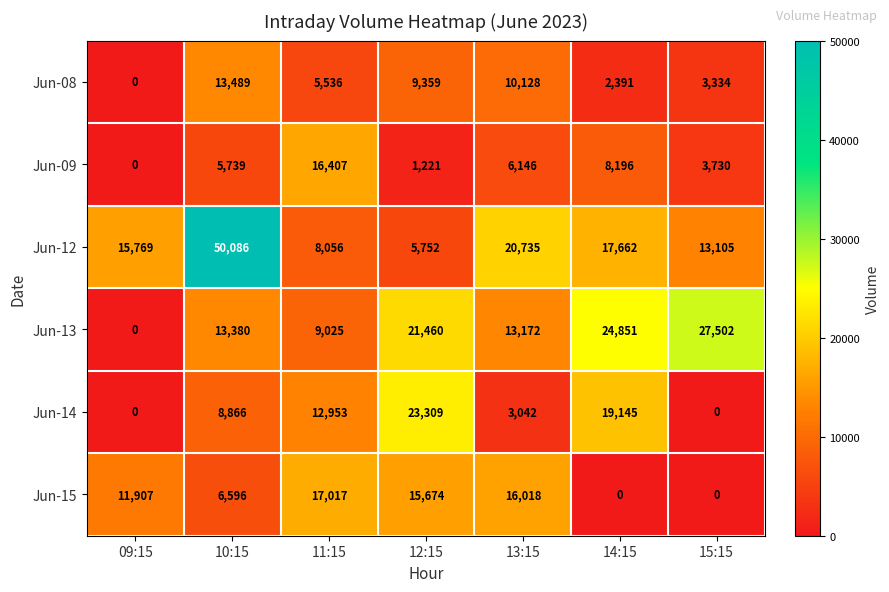

What is the sum of the Jun-08 values at 11:15 and 09:15?

5536